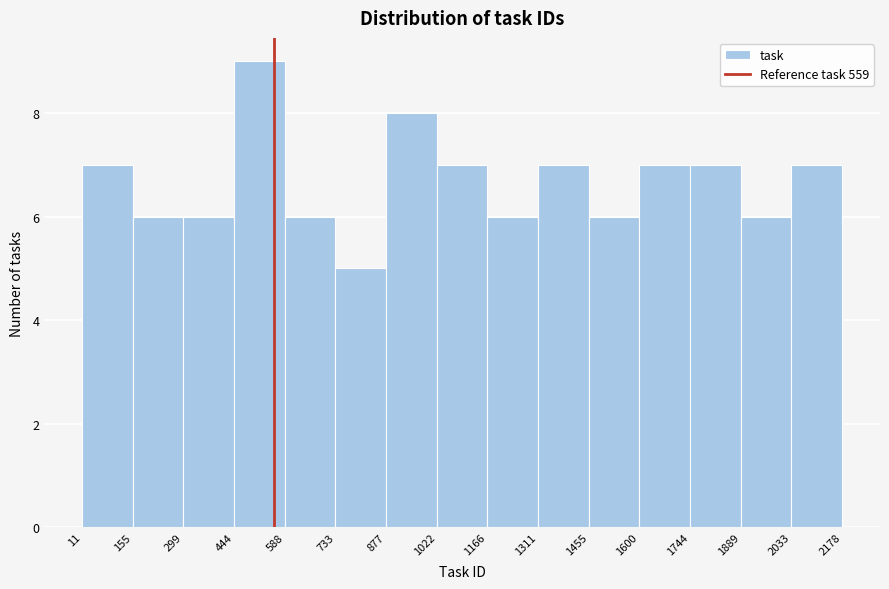

Which range on the x-axis has the tallest bar?

444 to 588